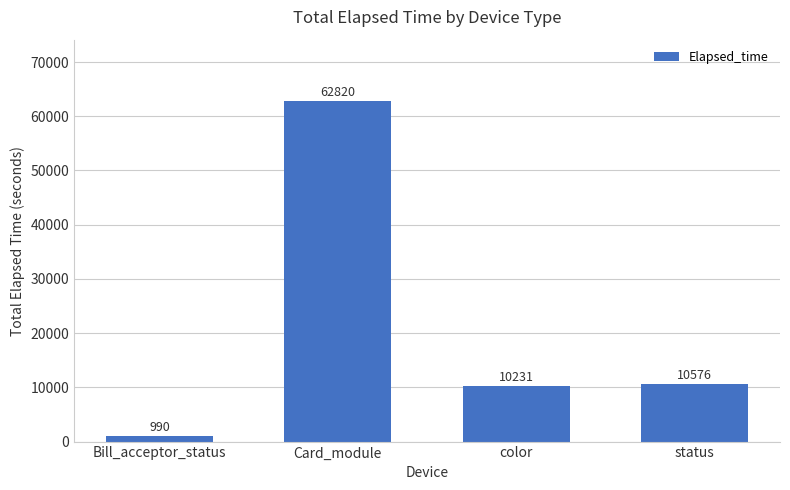

What is the sum of the values at Card_module and Bill_acceptor_status?

63810